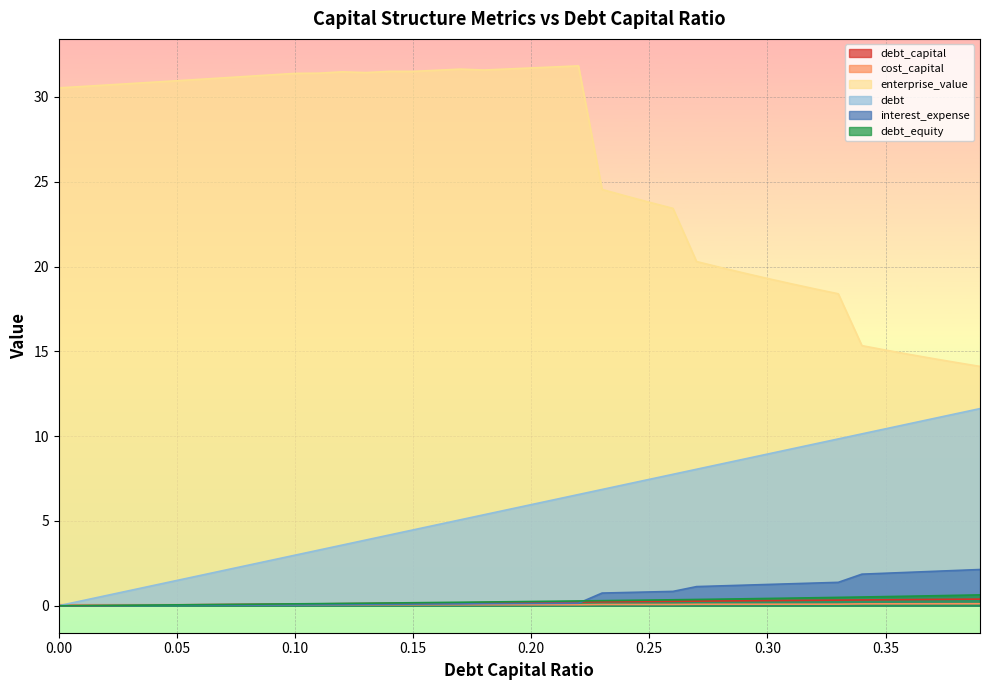

Does the chart display data point markers on the line(s)?

No